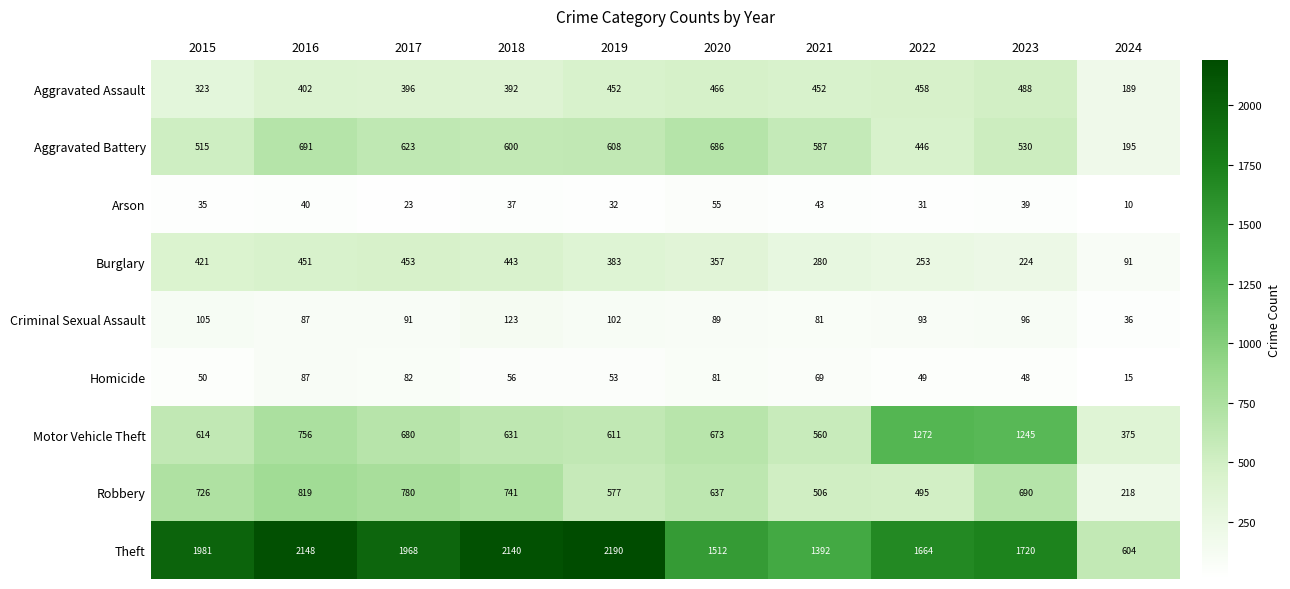

Is it true that Homicide equals 80 at 2015?

False